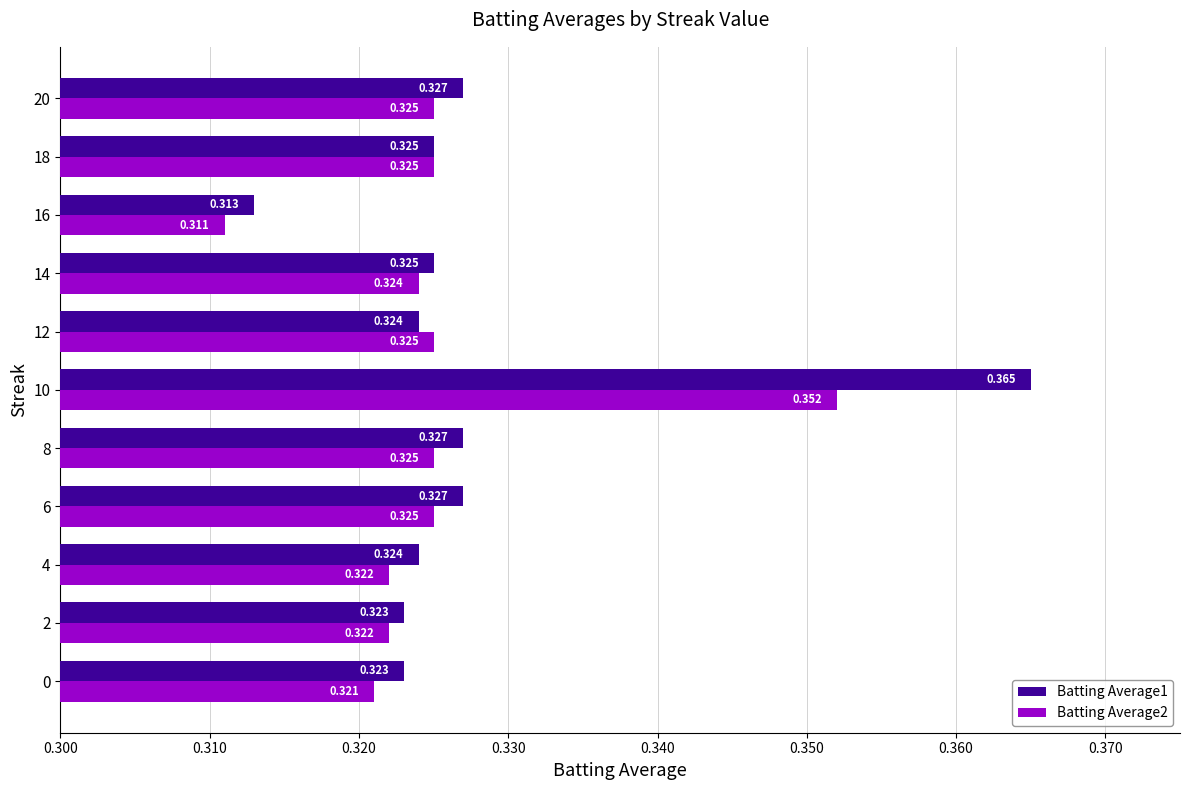

Is the value of Batting Average2 at 16 greater than the value of Batting Average1 at 6?

No